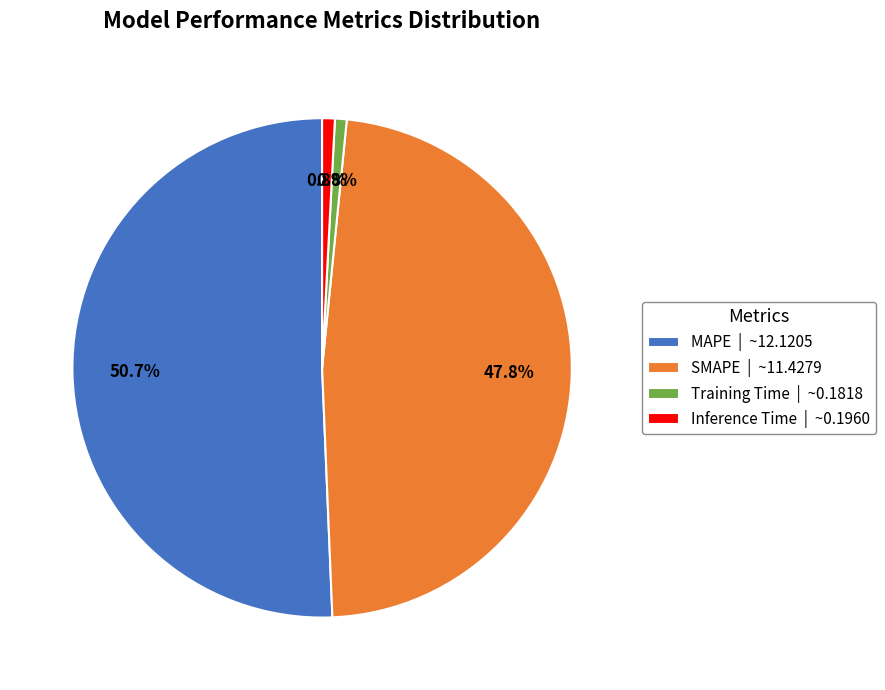

To the nearest percent, what portion does Inference Time represent?

1%